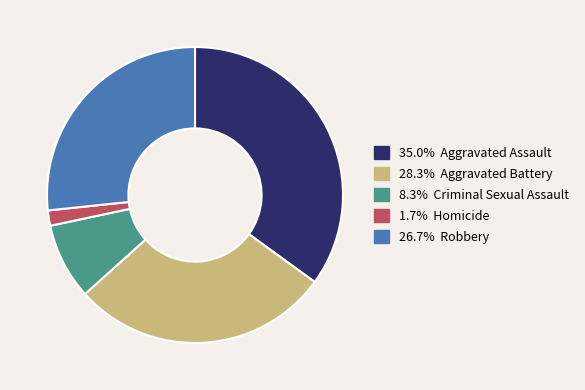

Is there a majority slice in this chart?

No